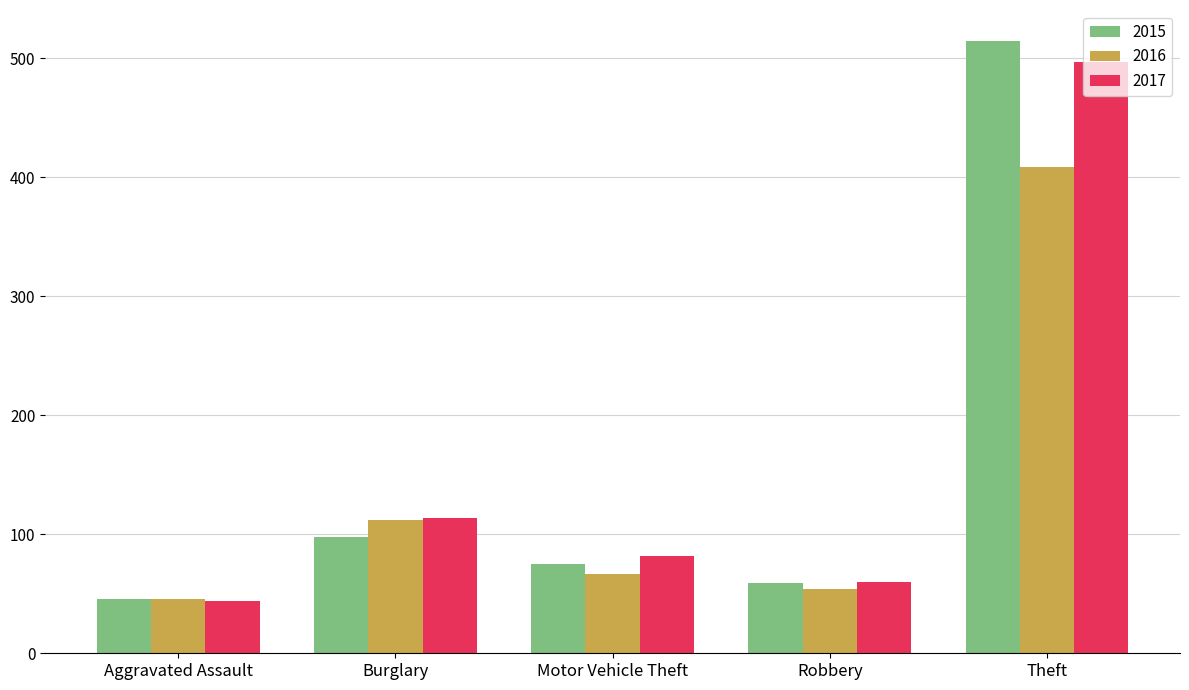

How many groups of bars are there?

5